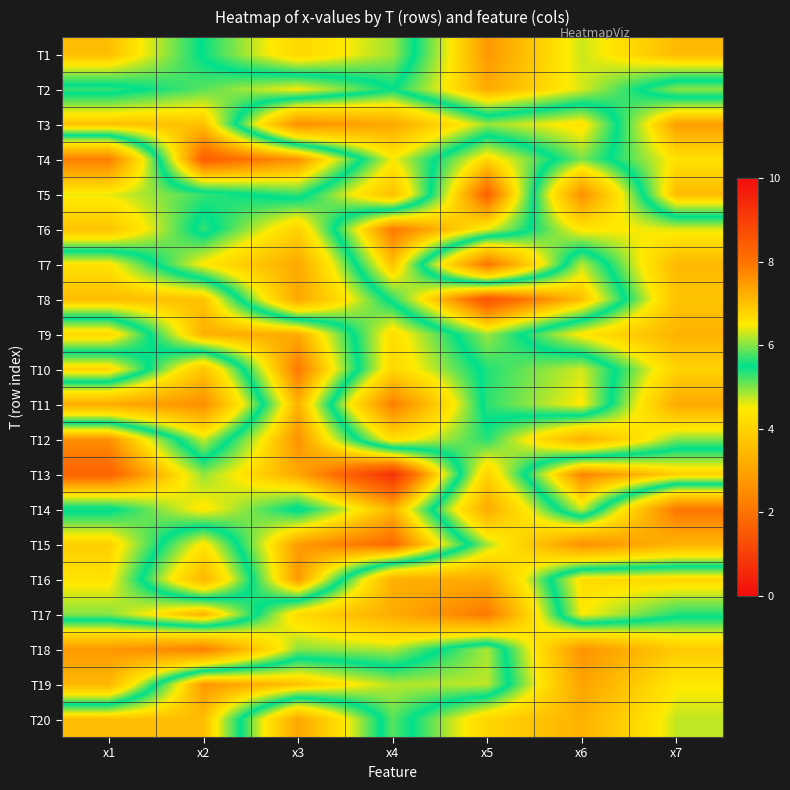

At how many categories does at least one series exceed 8?

4